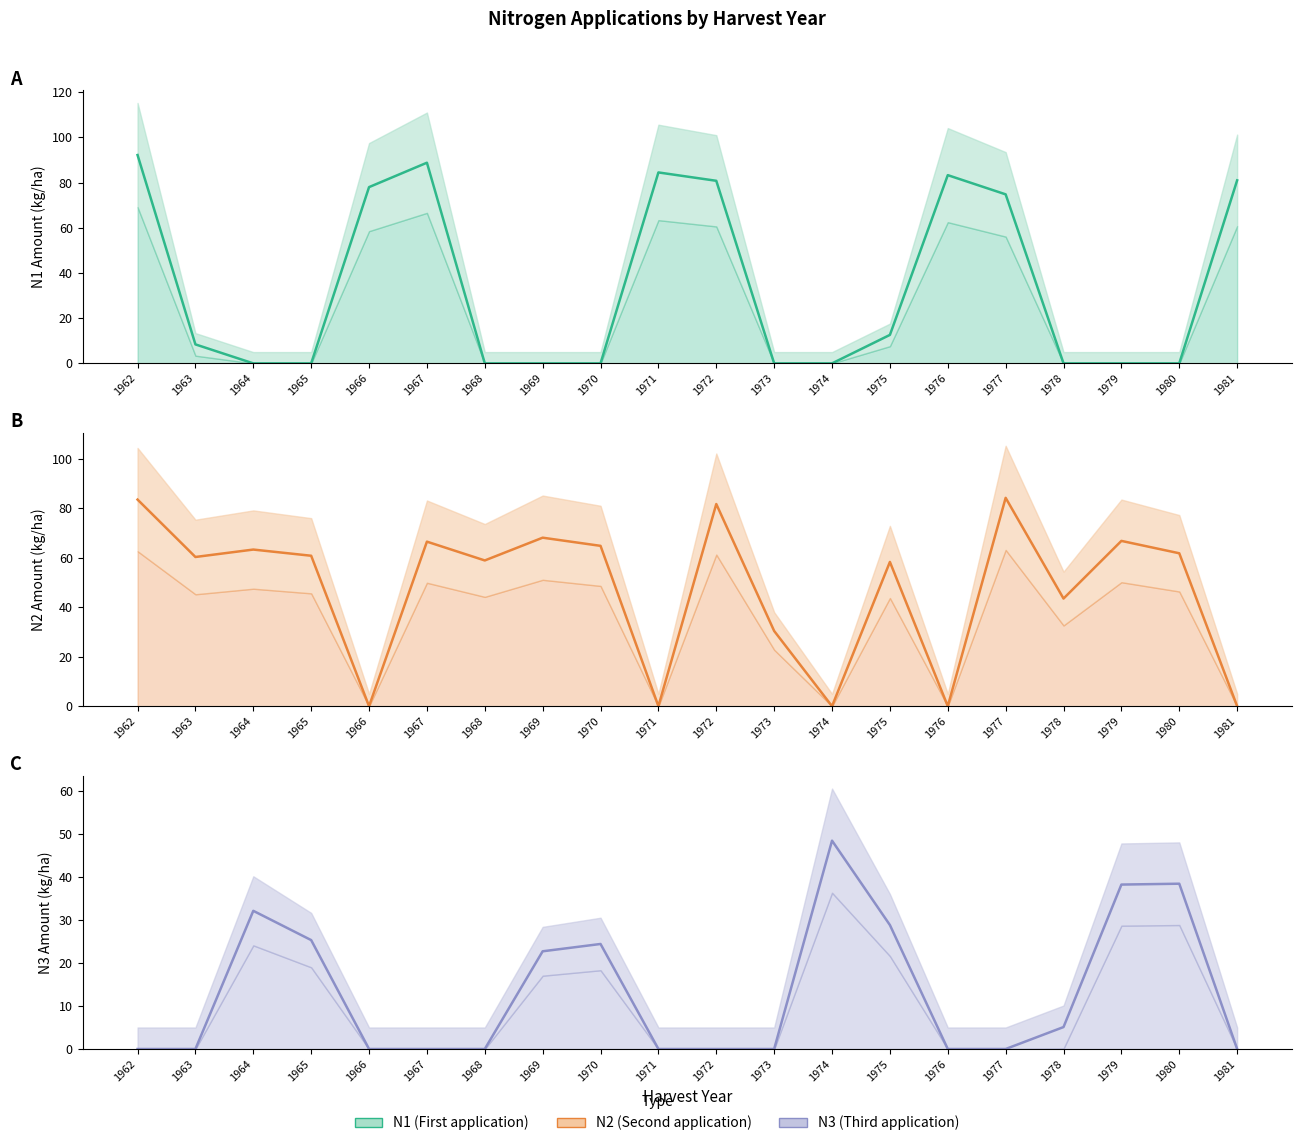

Is it true that N2 equals 0.0 at 1966?

True